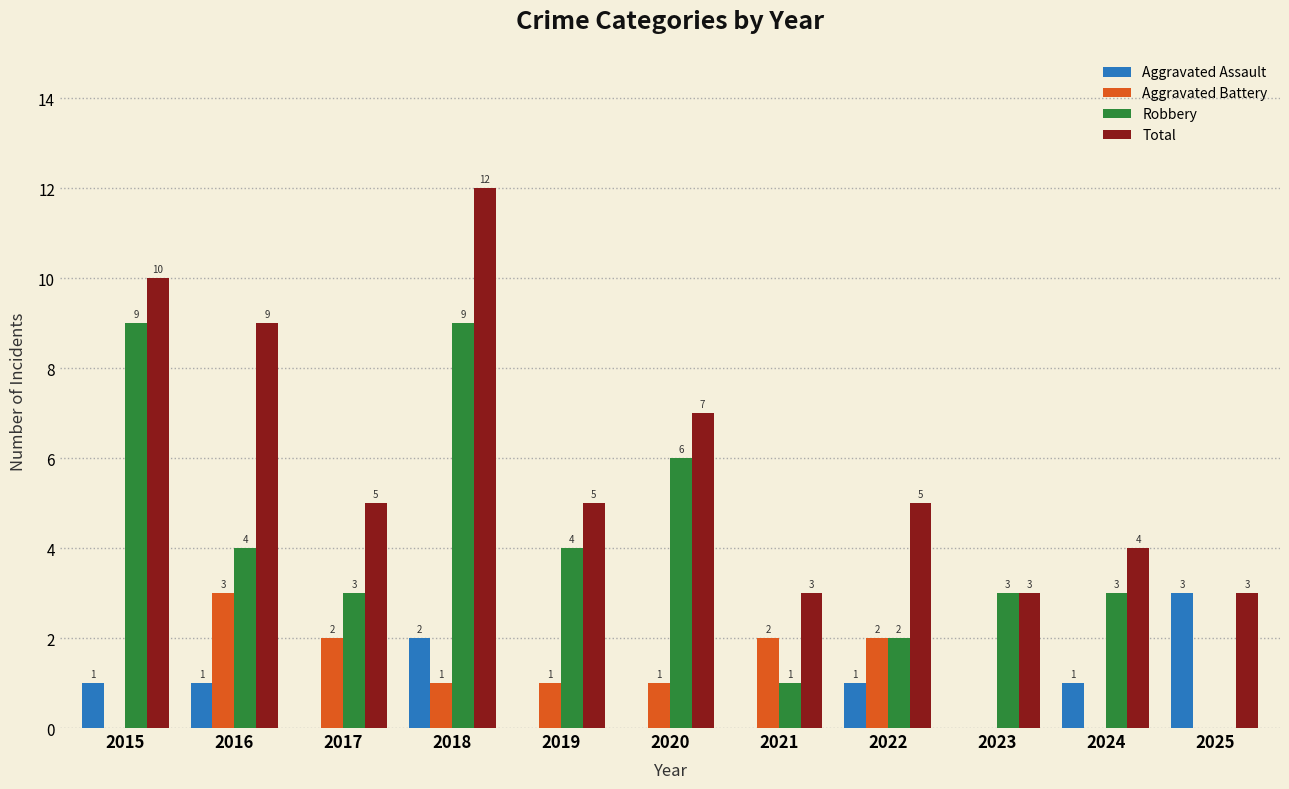

Reading right to left, list all the values displayed in this chart.

Aggravated Assault: 3	1	0	1	0	0	0	2	0	1	1
Aggravated Battery: 0	0	0	2	2	1	1	1	2	3	0
Robbery: 0	3	3	2	1	6	4	9	3	4	9
Total: 3	4	3	5	3	7	5	12	5	9	10